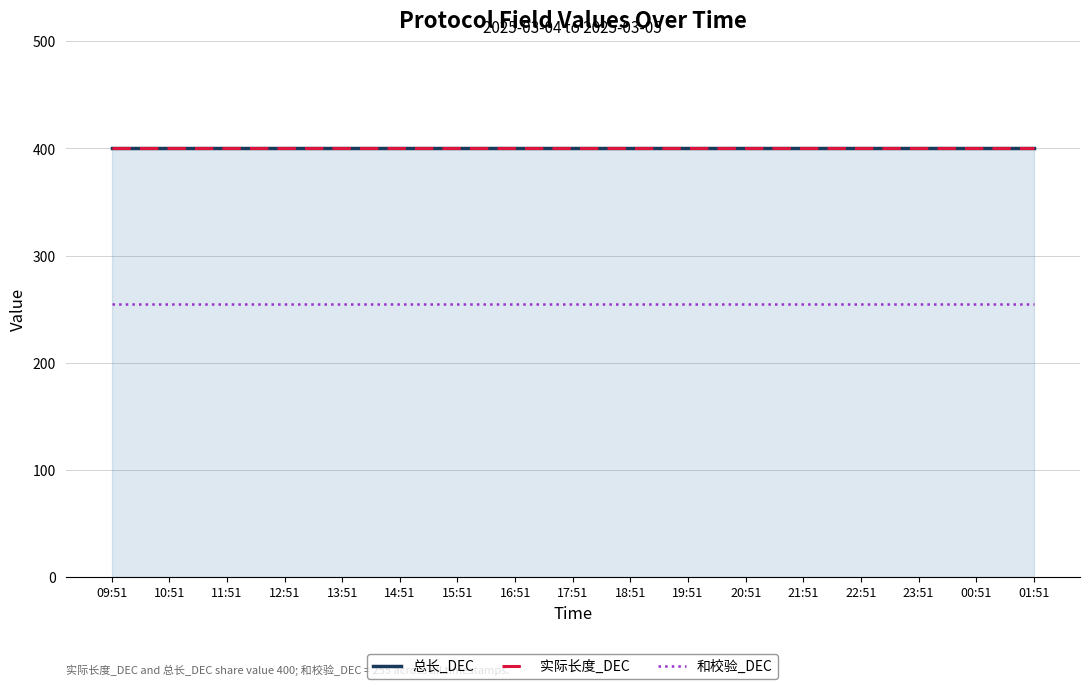

At which label is 实际长度_DEC closest to 400?

09:51